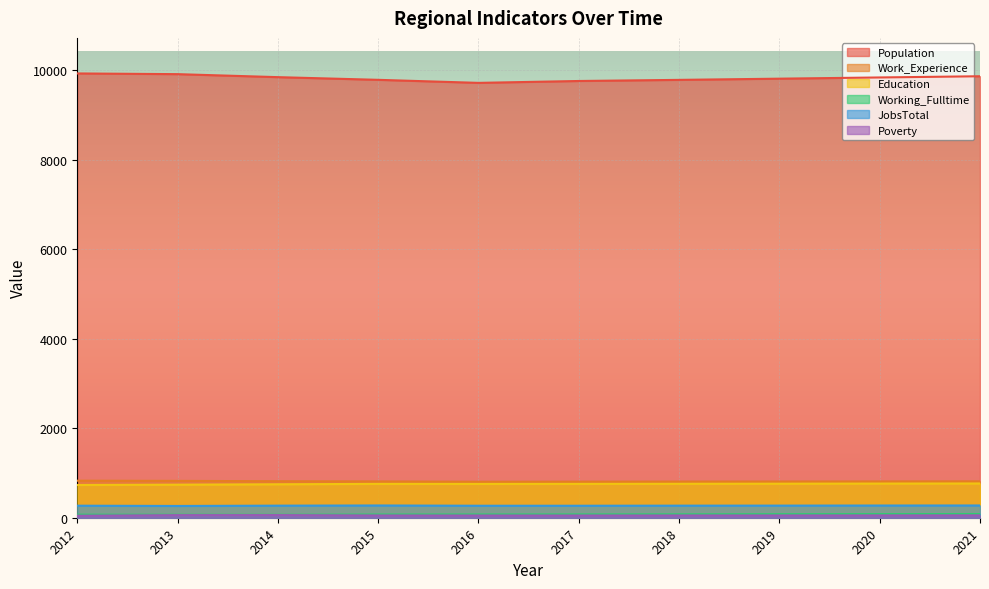

Reading left to right, extract all data points from this chart.

Population: 9934	9918	9851	9791	9723	9765	9790	9817	9844	9871
Work_Experience: 828	824	816	812	805	807	809	810	812	814
Education: 732	739	748	757	756	757	759	761	764	766
Working_Fulltime: 69	66	65	72	73	74	76	79	81	83
JobsTotal: 269	263	270	274	268	268	270	271	273	274
Poverty: 45	58	59	51	50	50	51	51	52	53